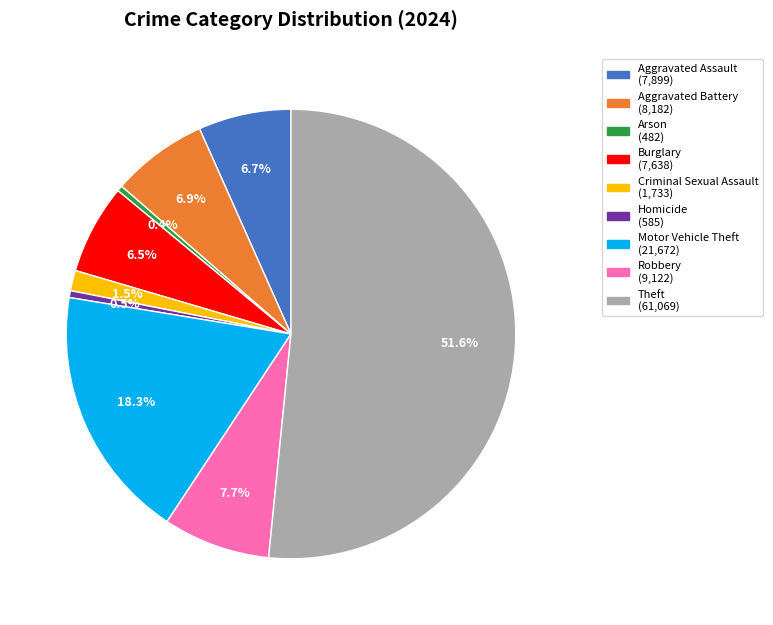

Count the number of slices in the pie.

9